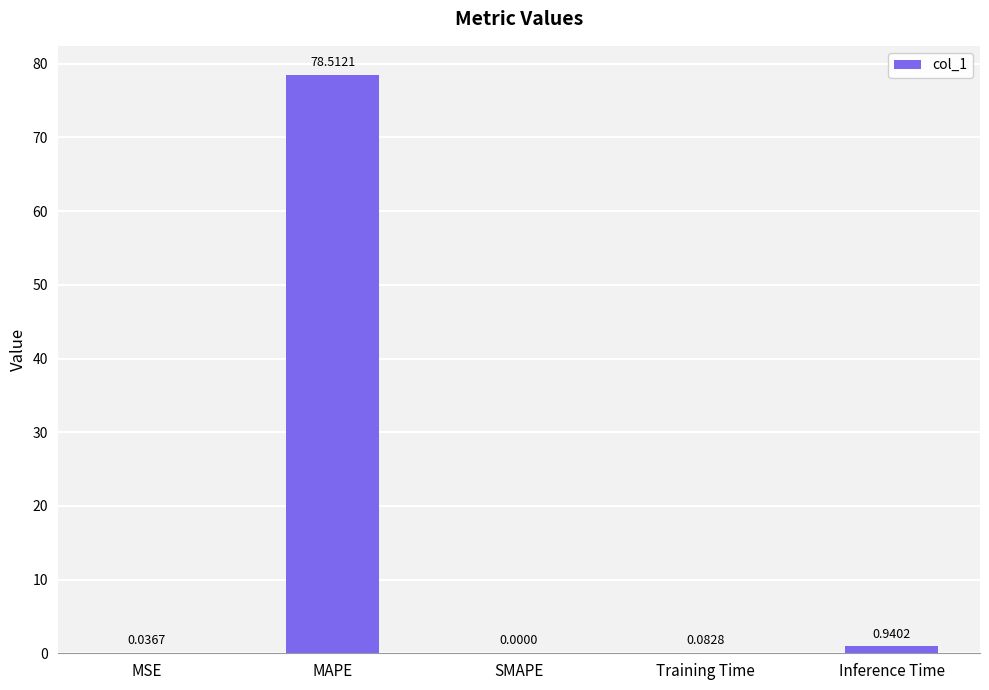

What is the sum of all values?

79.6